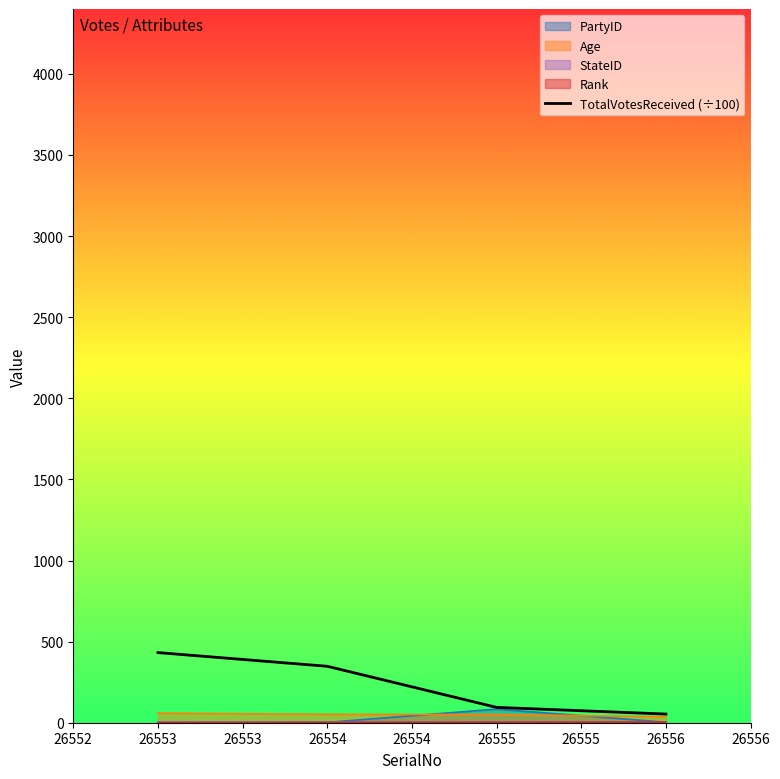

How many lines are shown in the chart?

1